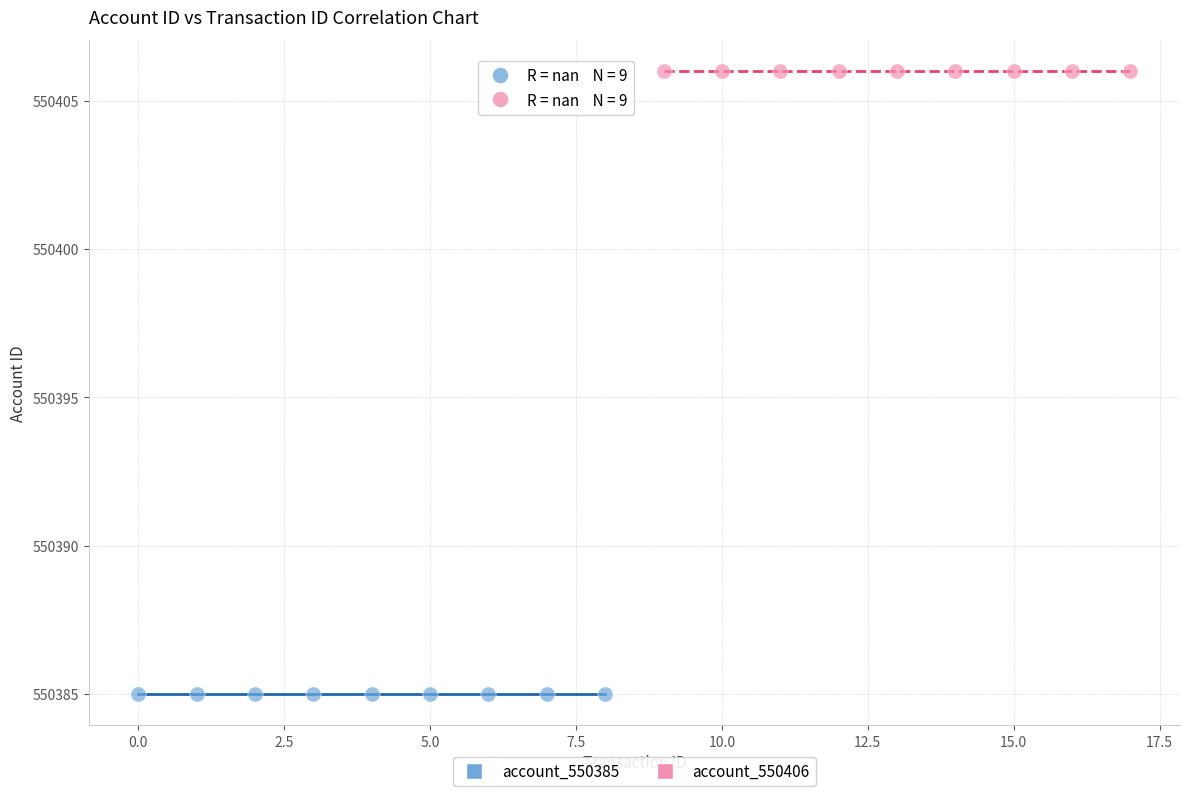

Which series reaches the minimum Y coordinate?

account_550385